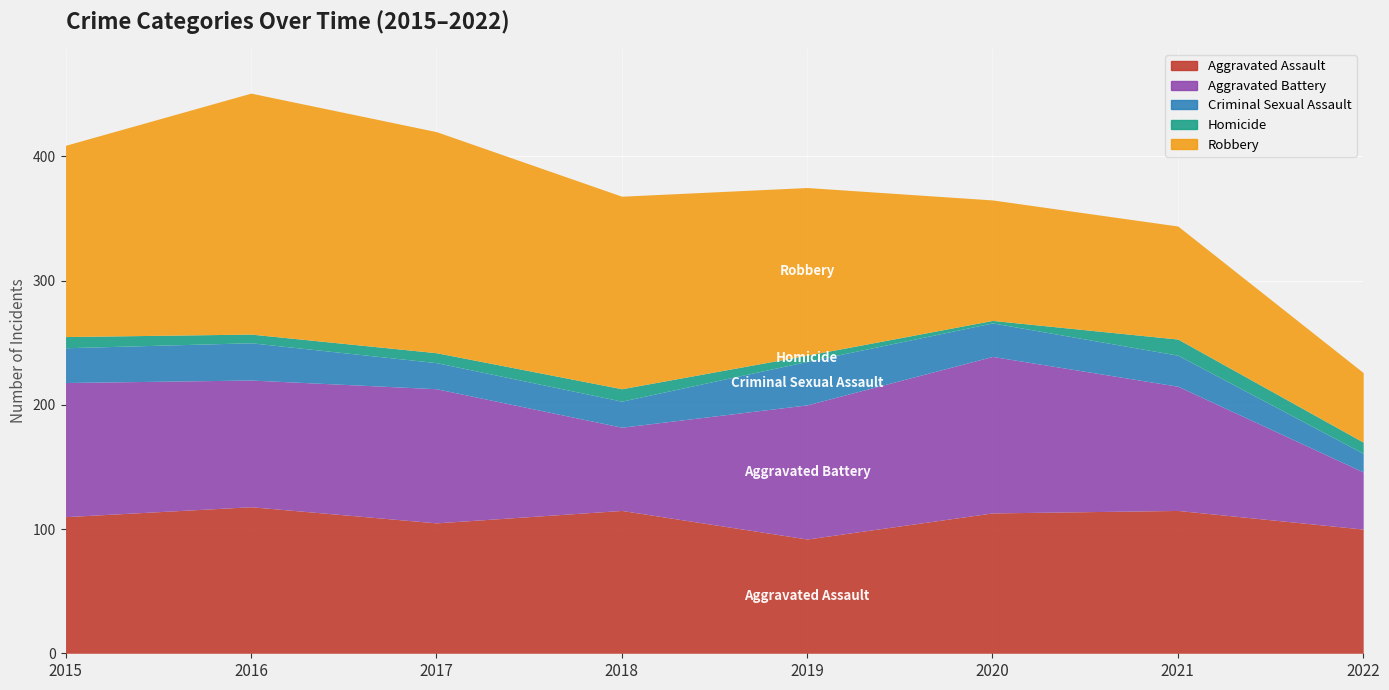

True or false: Aggravated Battery has a value of 108 at 2015.

True